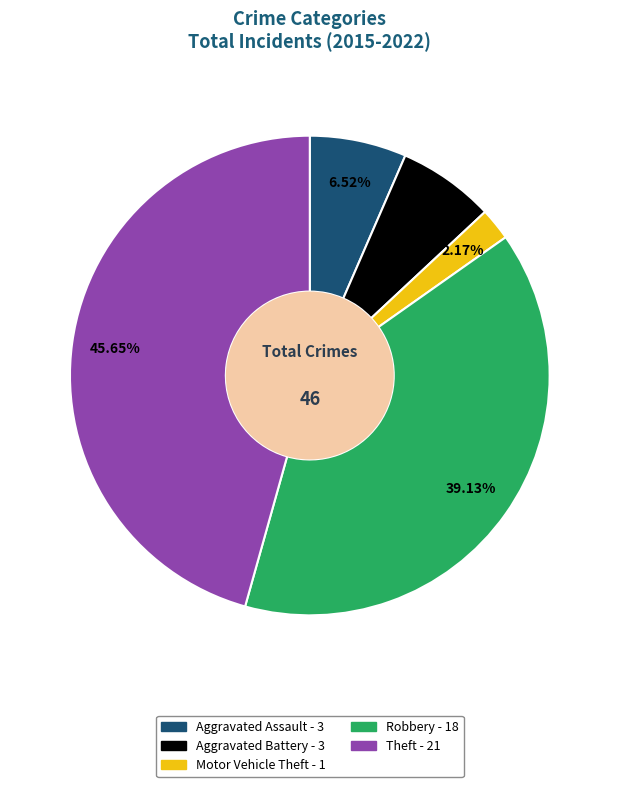

How many slices are in this pie chart?

5